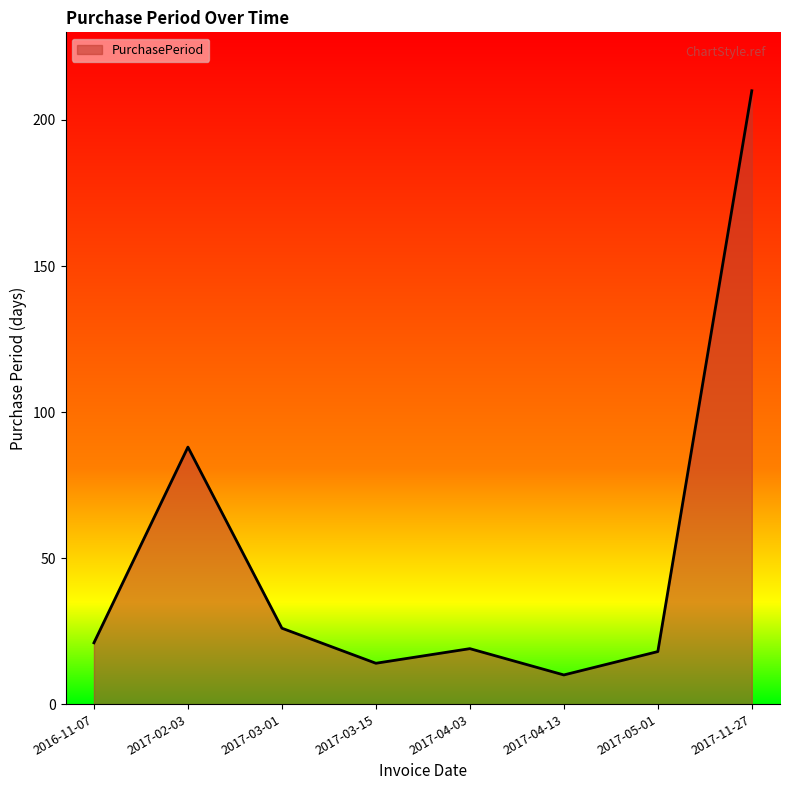

Does the chart display data point markers on the line(s)?

No